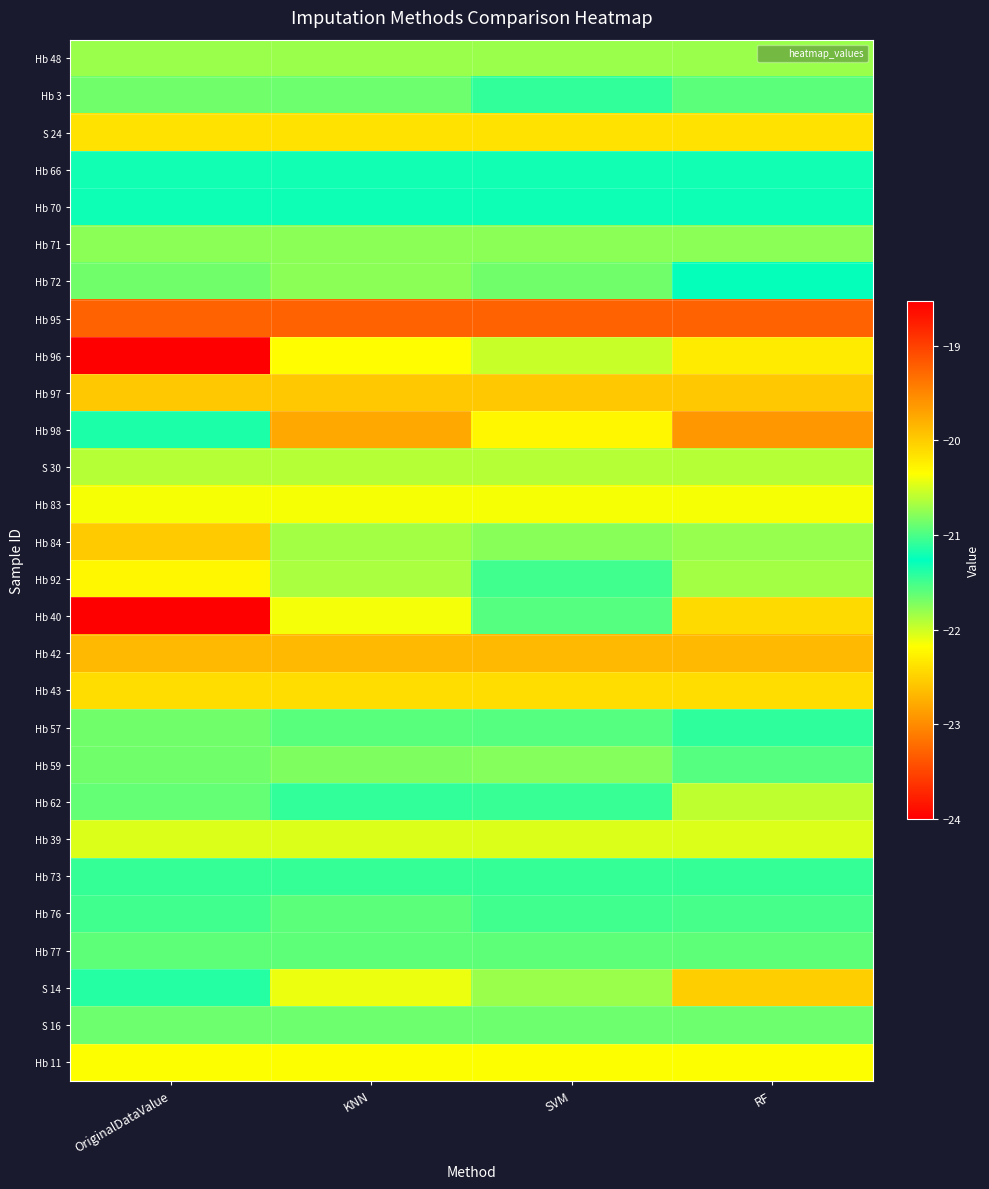

At OriginalDataValue, list the series in order from smallest to largest.

Hb 40, Hb 42, Hb 84, Hb 43, S 24, Hb 92, Hb 83, Hb 39, S 30, Hb 48, Hb 71, Hb 3, Hb 57, Hb 59, S 16, Hb 62, Hb 77, Hb 76, Hb 73, S 14, Hb 98, Hb 70, Hb 66, Hb 72, Hb 11, Hb 97, Hb 95, Hb 96